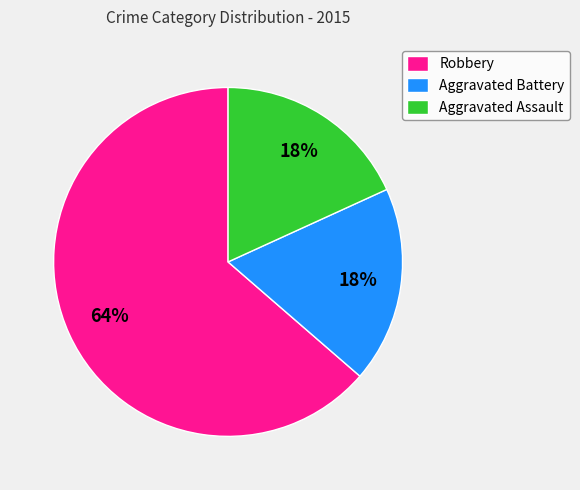

Which slice is the largest?

Robbery